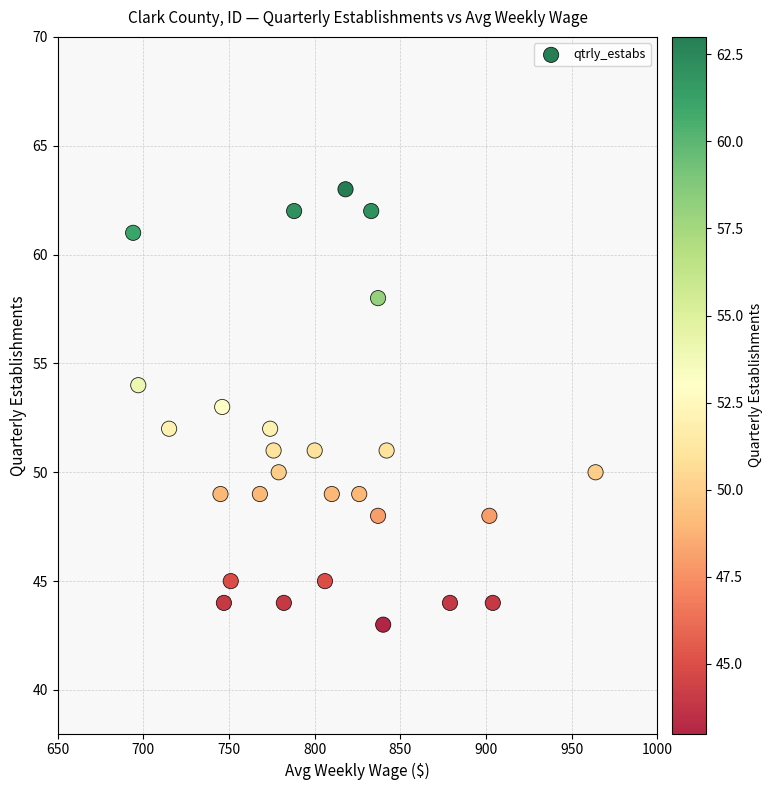

What is the range of Y values (max minus min)?

20